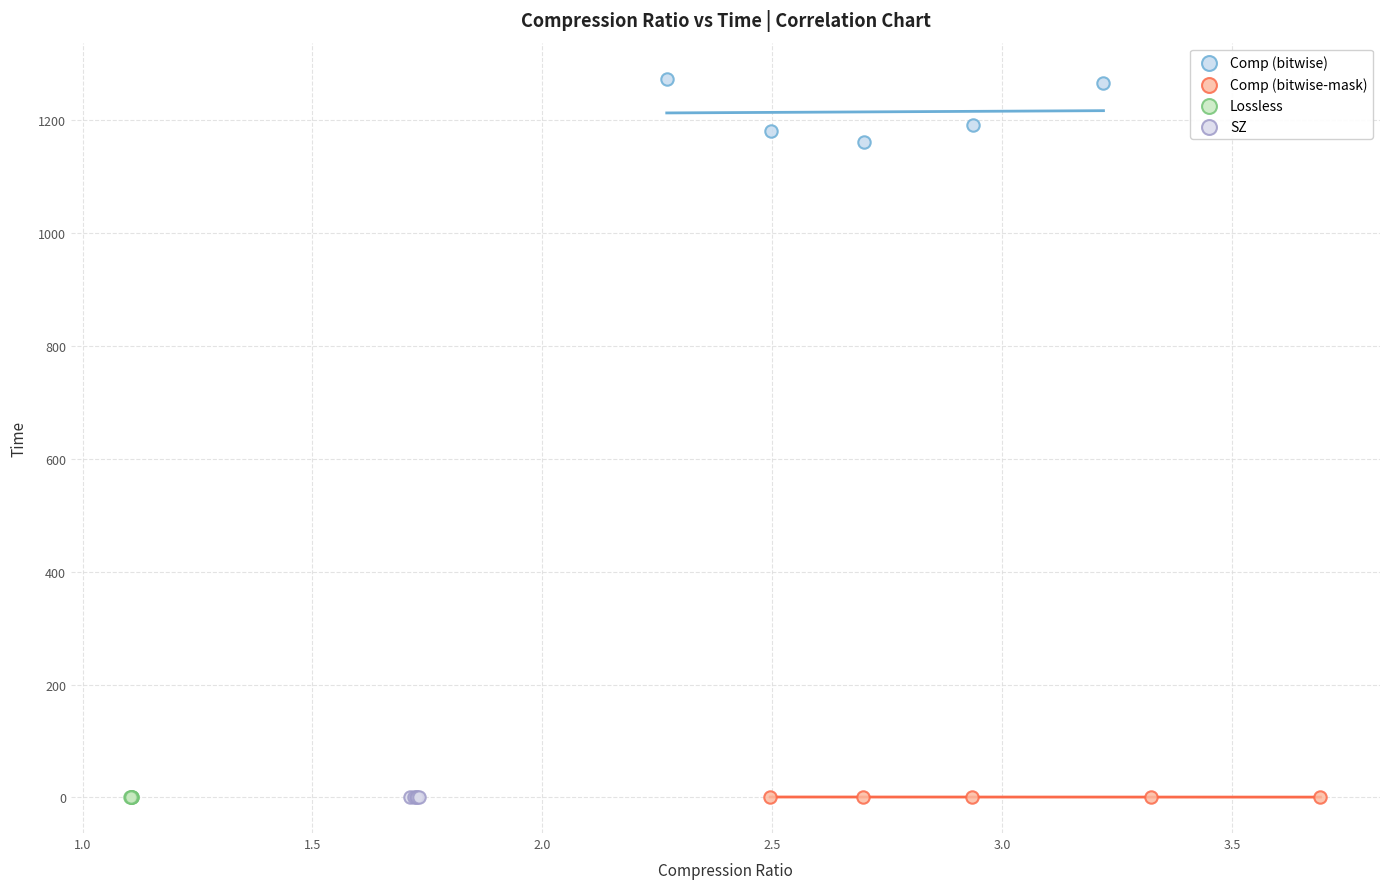

What are all the series names shown in the legend?

Comp (bitwise), Comp (bitwise-mask), Lossless, SZ